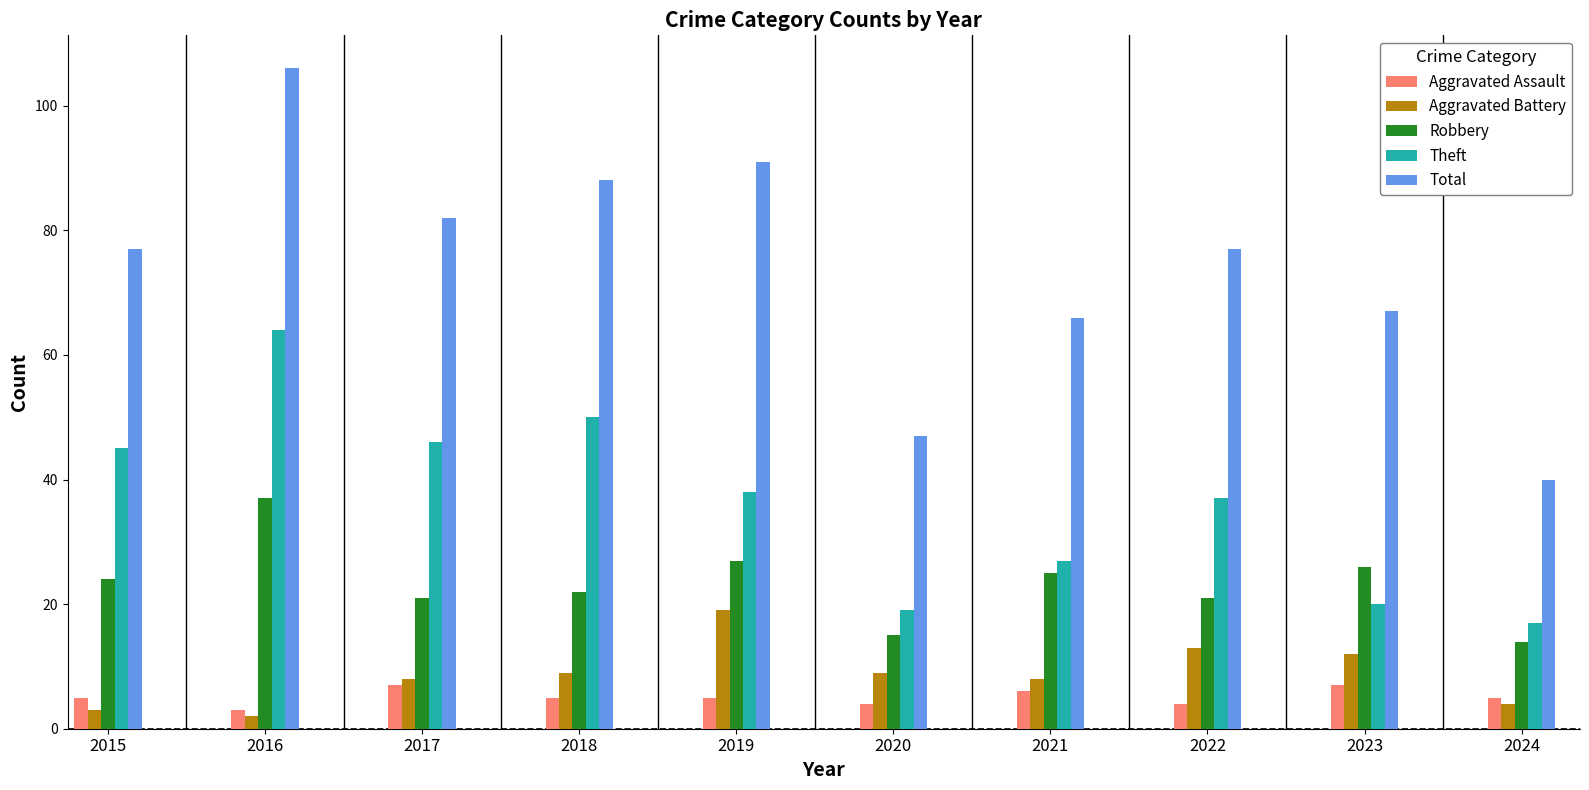

What is the difference between the highest and lowest values at 2015?

74